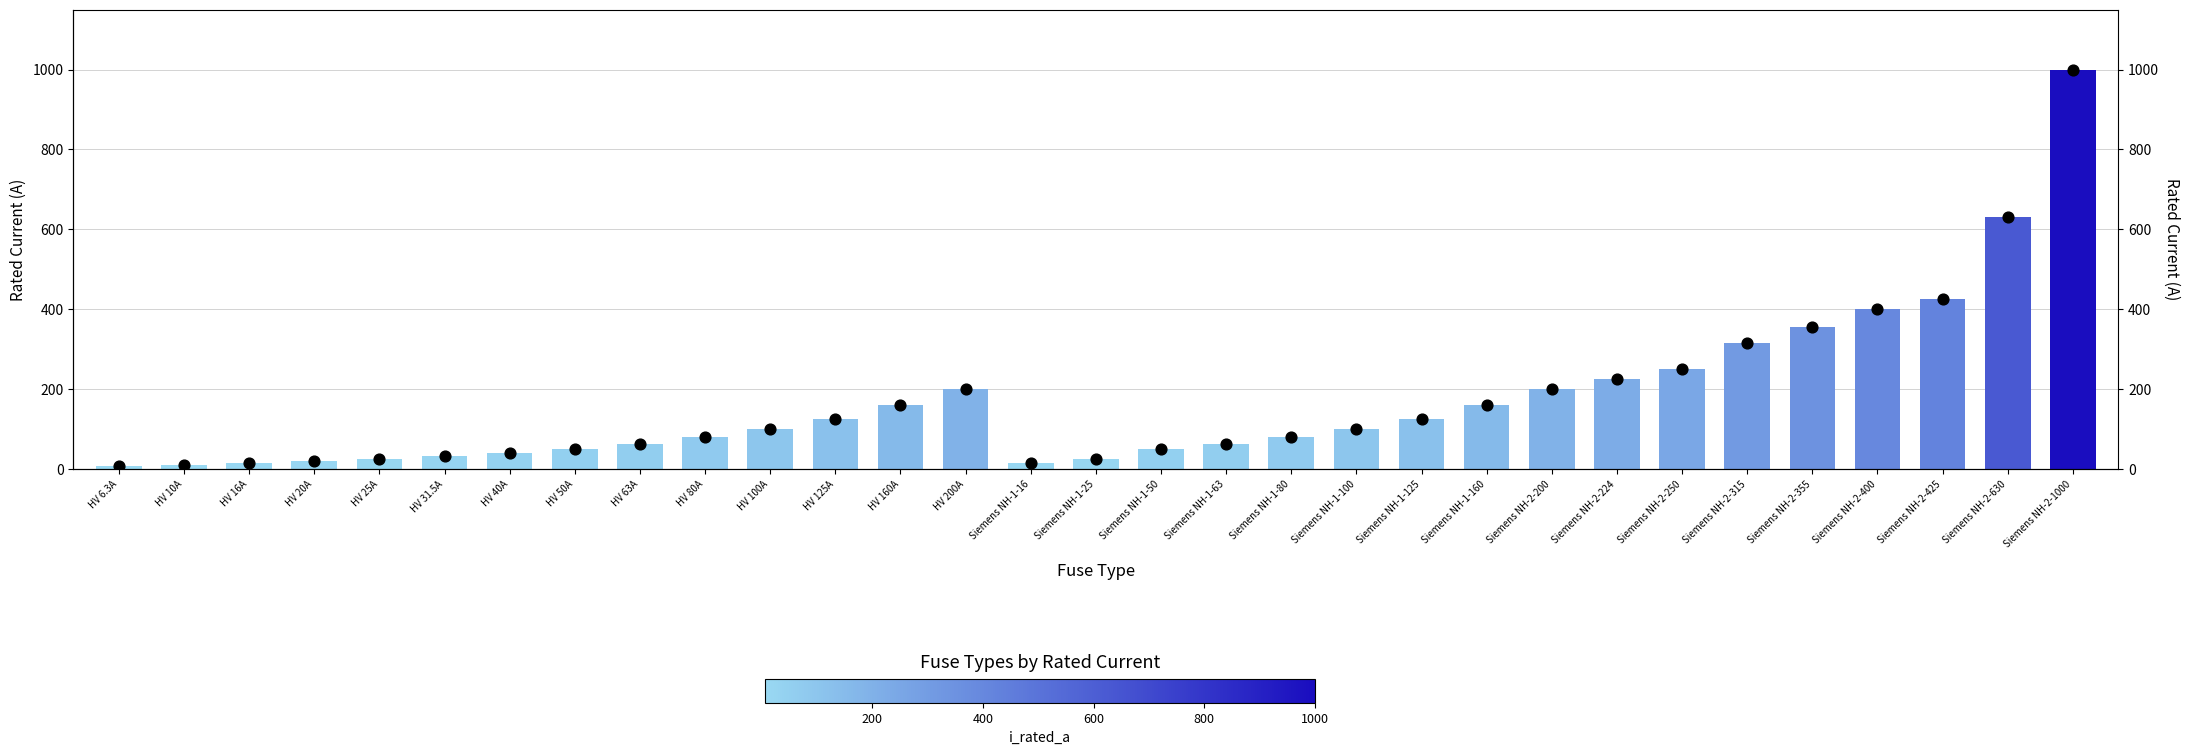

At how many categories does at least one series exceed 622?

2